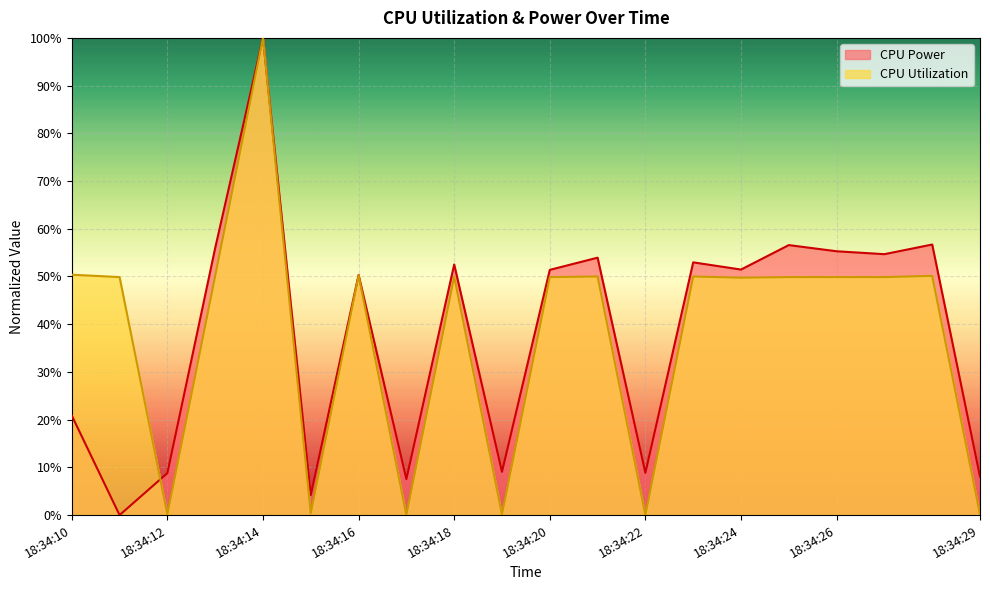

How many intersections are there between CPU Utilization and CPU Power?

1